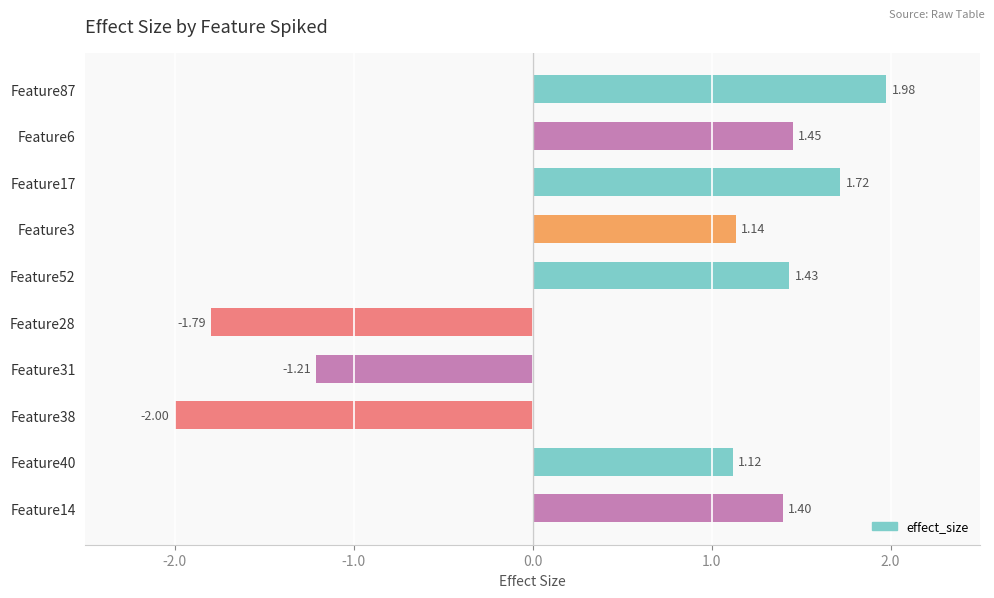

What is the sum of all values?

5.2